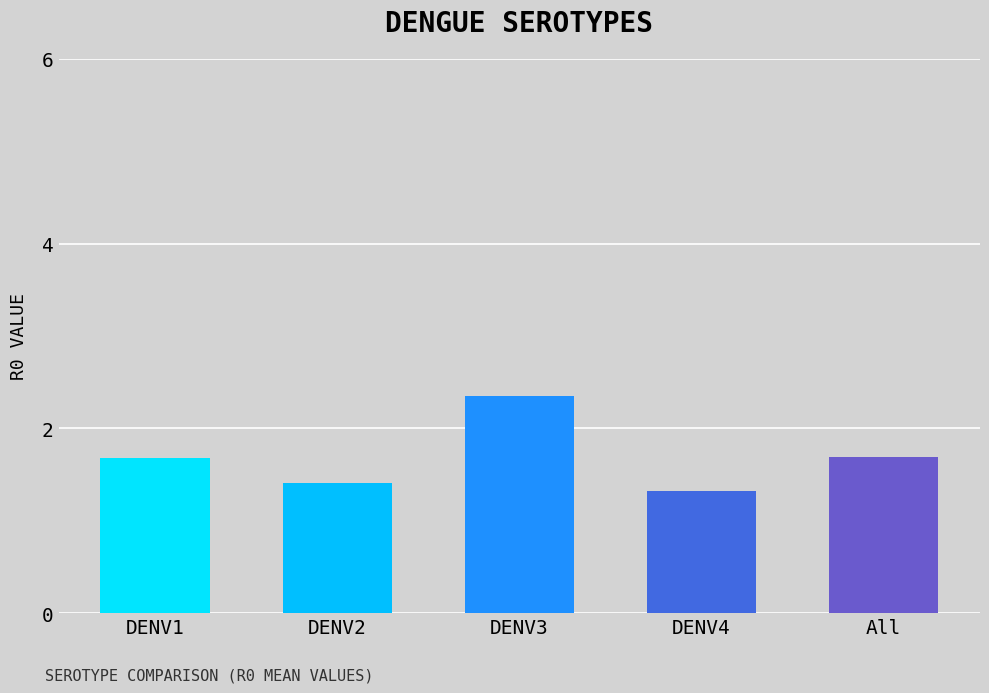

What is the change in value from DENV2 to DENV4?

-0.1